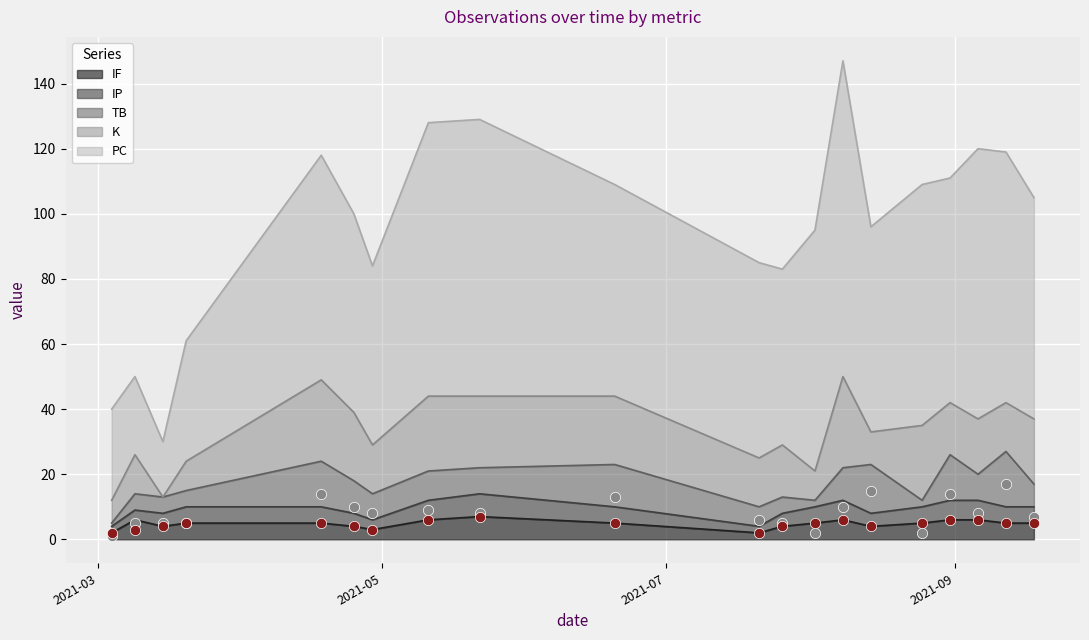

What are all the series names shown in the legend?

PC, K, TB, IP, IF